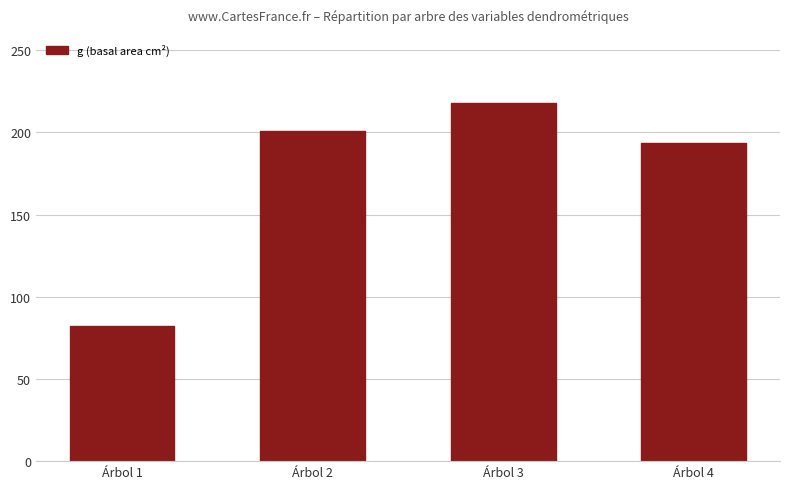

List the labels in order of value, largest first.

Árbol 3, Árbol 2, Árbol 4, Árbol 1